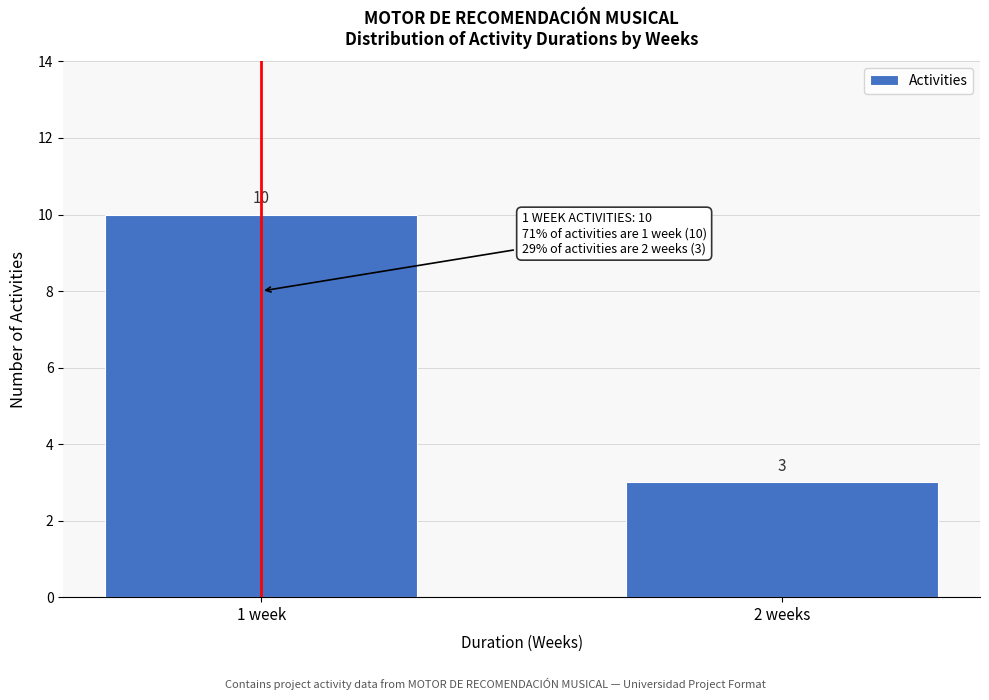

Reading left to right, list all the values displayed in this chart.

10	3